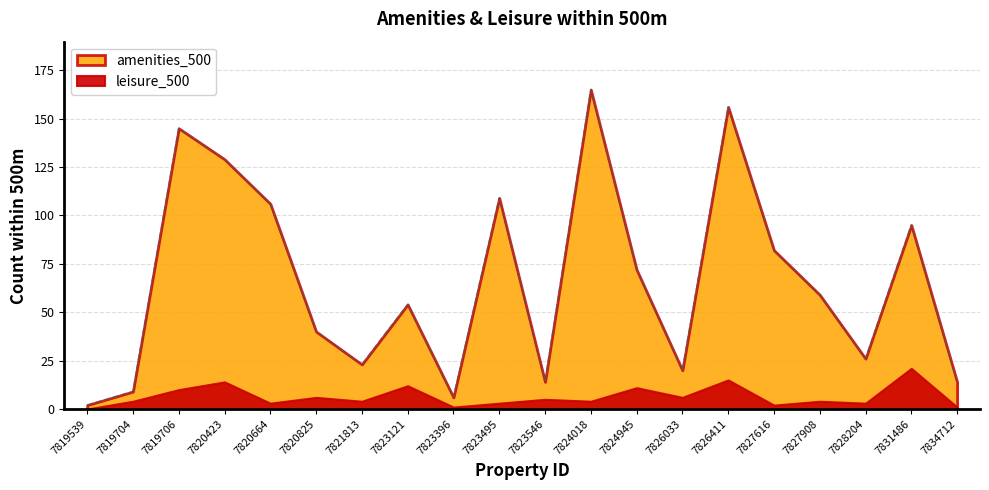

Is it true that the value at 7820825 is 40?

True